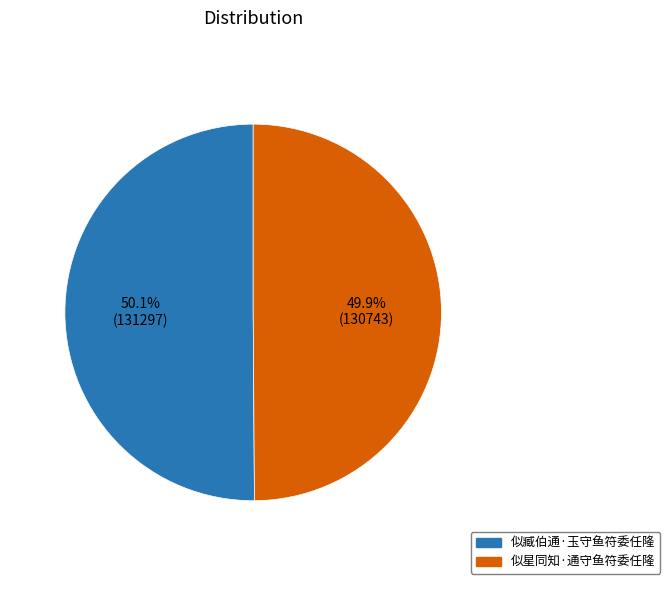

To the nearest percent, what portion does 似臧伯通·玉守鱼符委任隆 represent?

50%